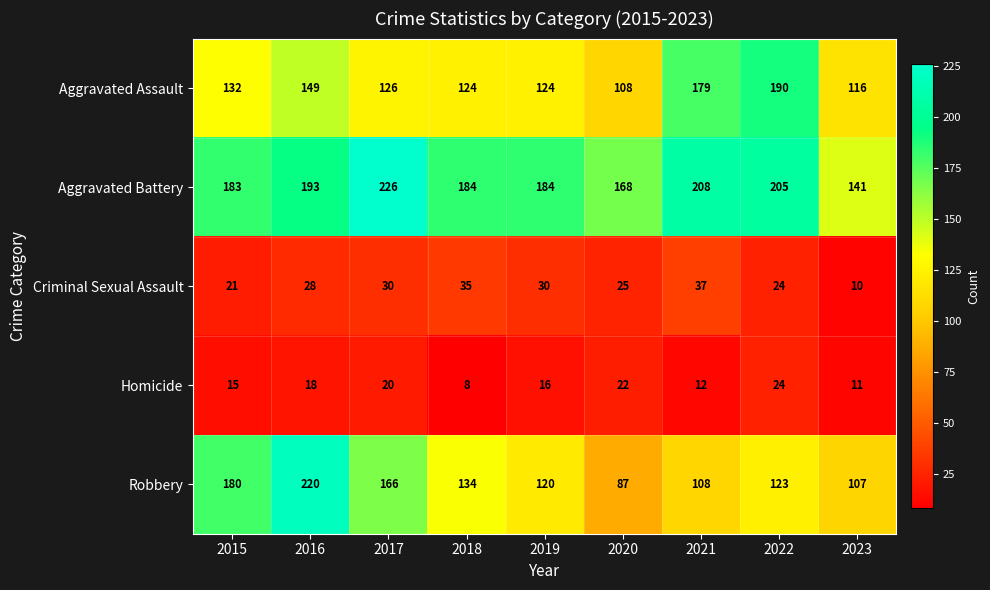

True or false: Aggravated Assault has a value of 126 at 2017.

True